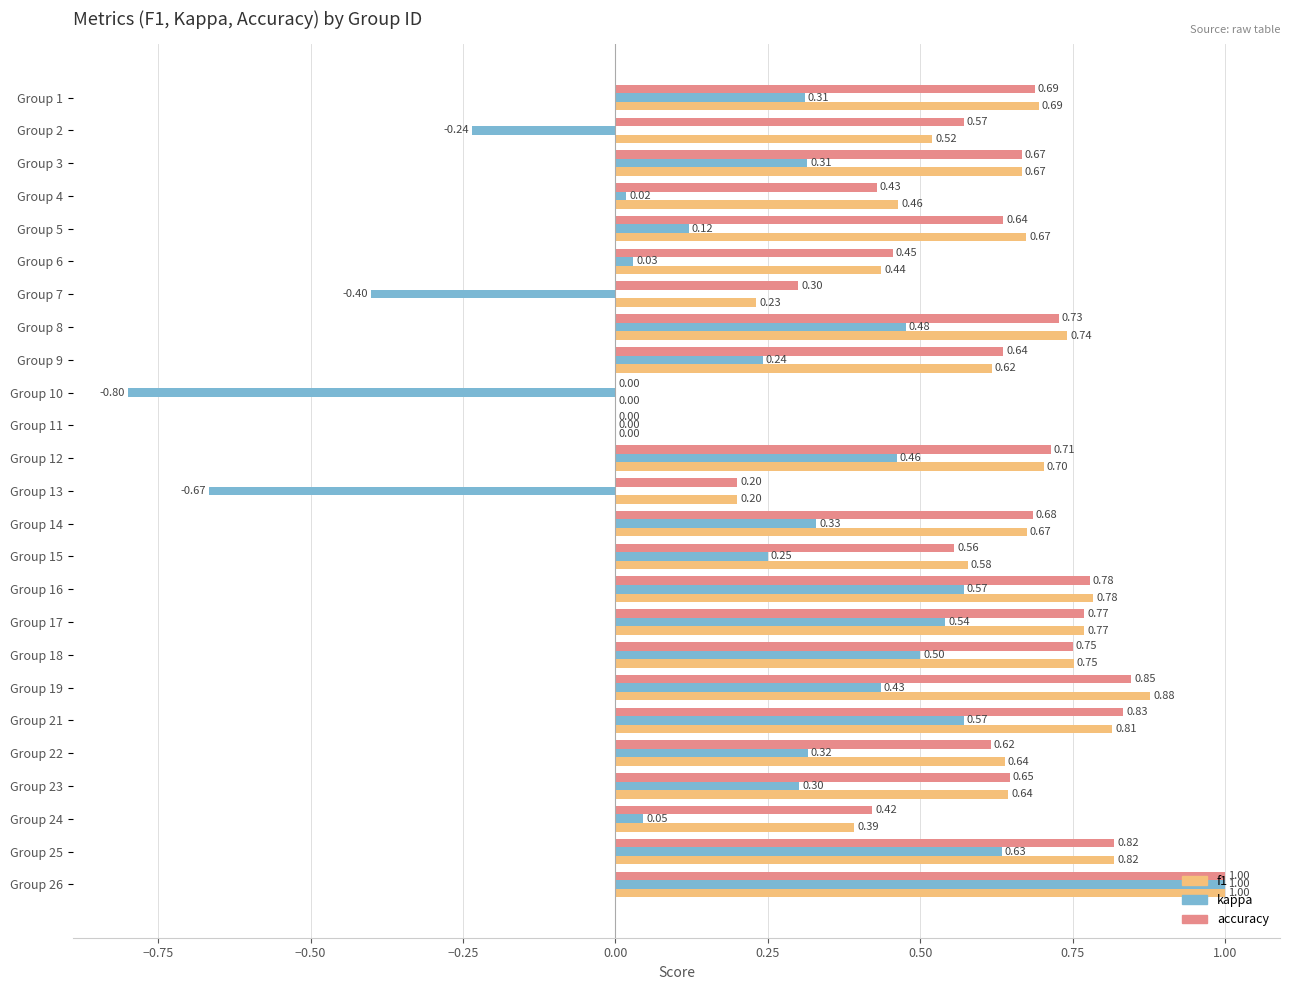

Which series changed the most between Group 15 and Group 18?

kappa